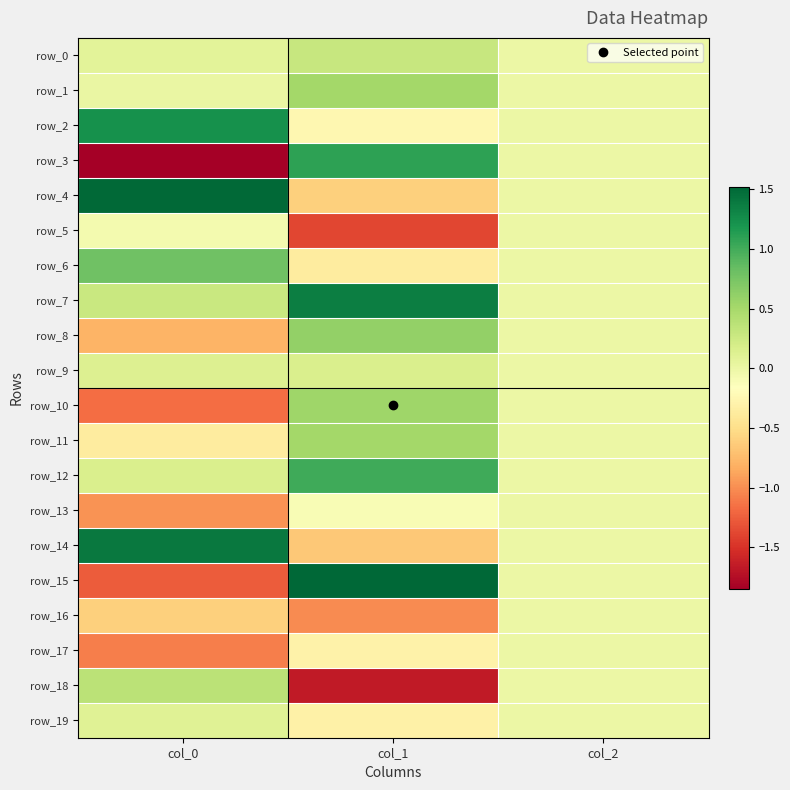

What is the total value across all series at col_0?

-2.1